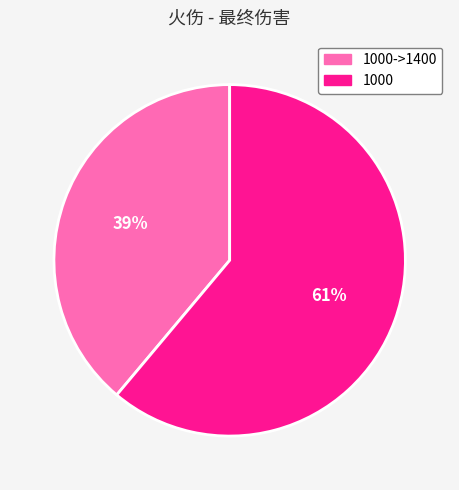

Approximately how many times larger is the value at 1000 compared to 1000->1400?

1.6